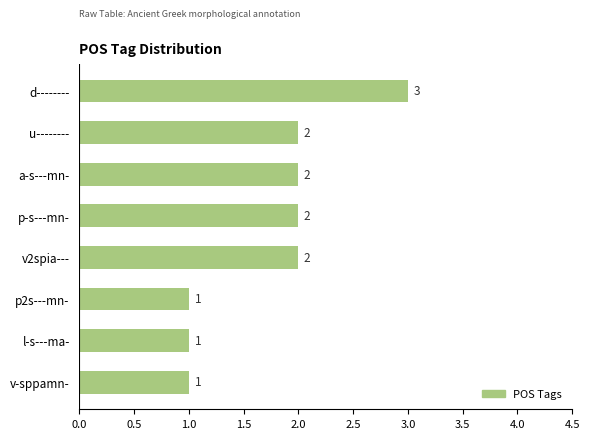

What is the greatest value displayed?

3